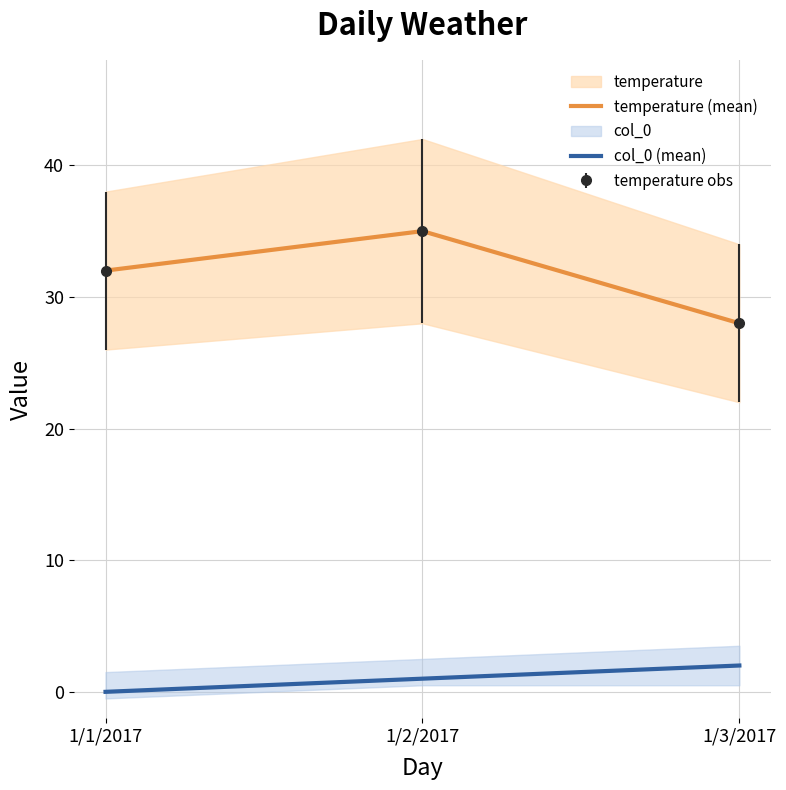

What are all the series names shown in the legend?

temperature (mean), col_0 (mean)